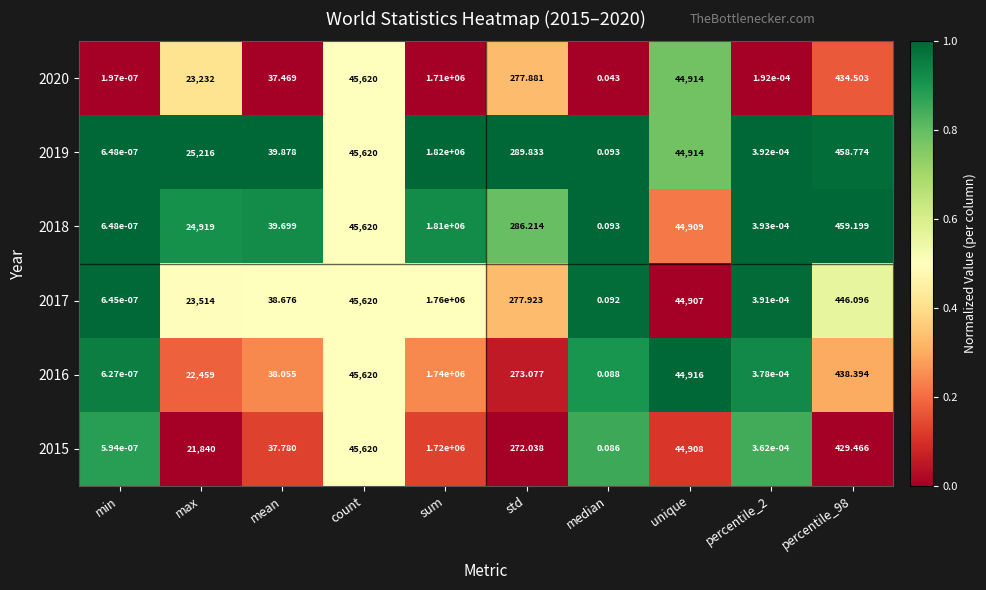

Where does the 2020 series first go above 434?

max